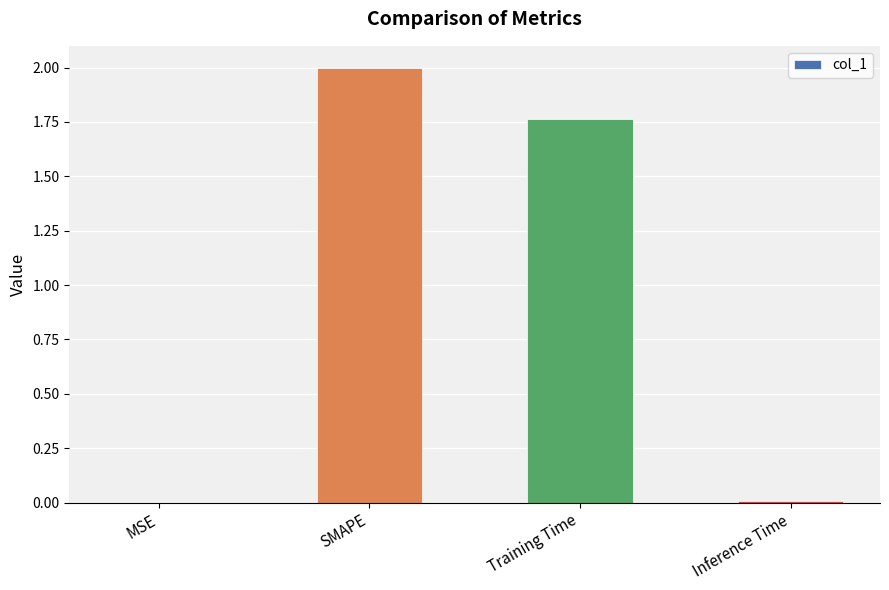

Which has a higher value, SMAPE or MSE?

SMAPE